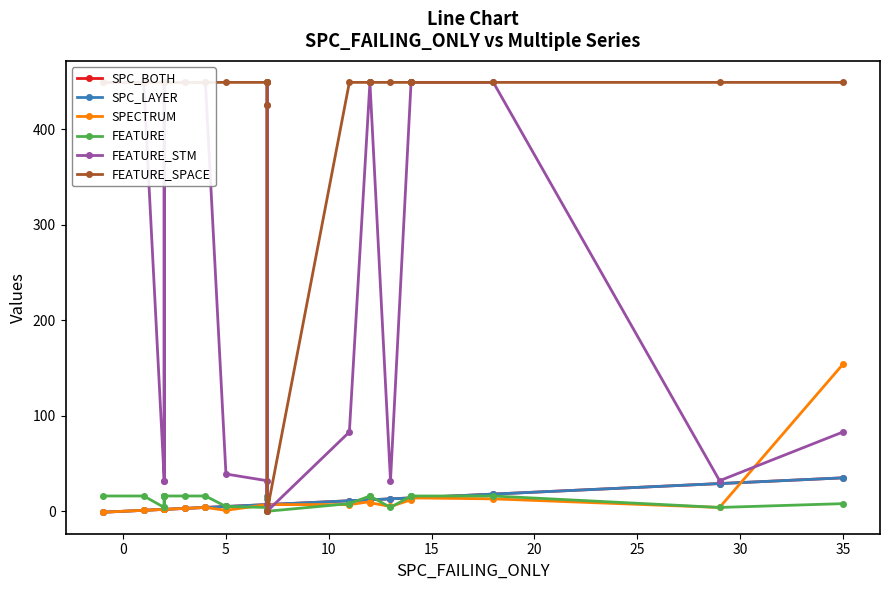

Is the value of SPC_BOTH at 22 greater than the value of SPECTRUM at 23?

Yes